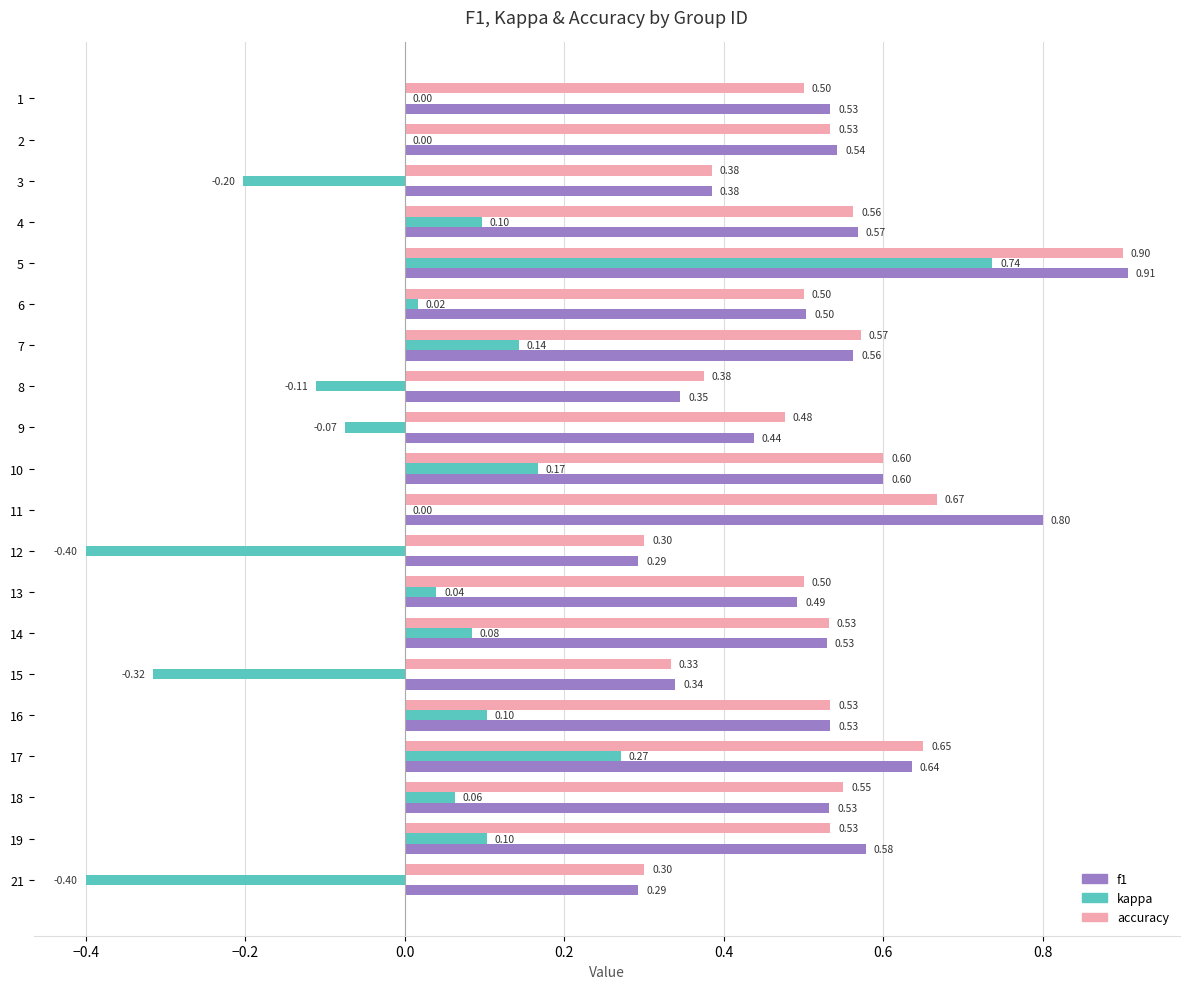

Is the value of accuracy at 7 greater than the value of f1 at 1?

Yes